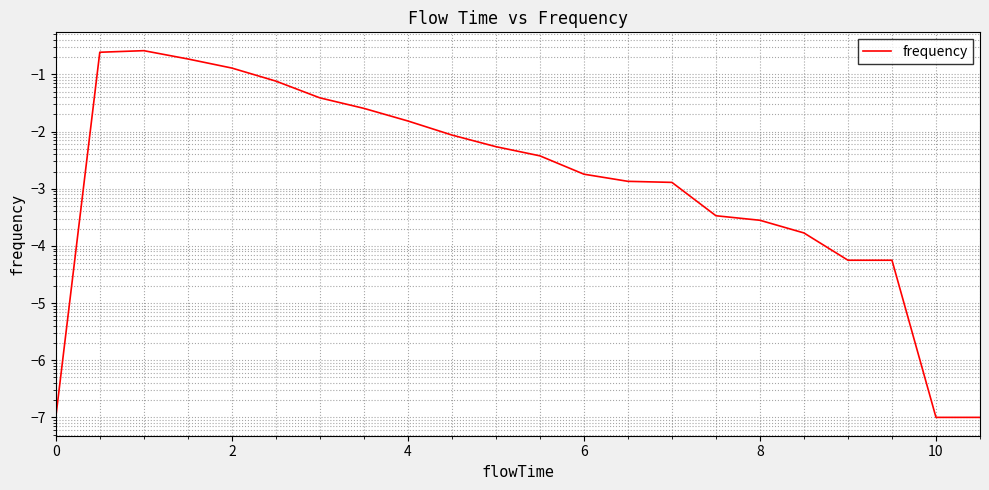

What is the difference between the maximum and minimum values?

0.3